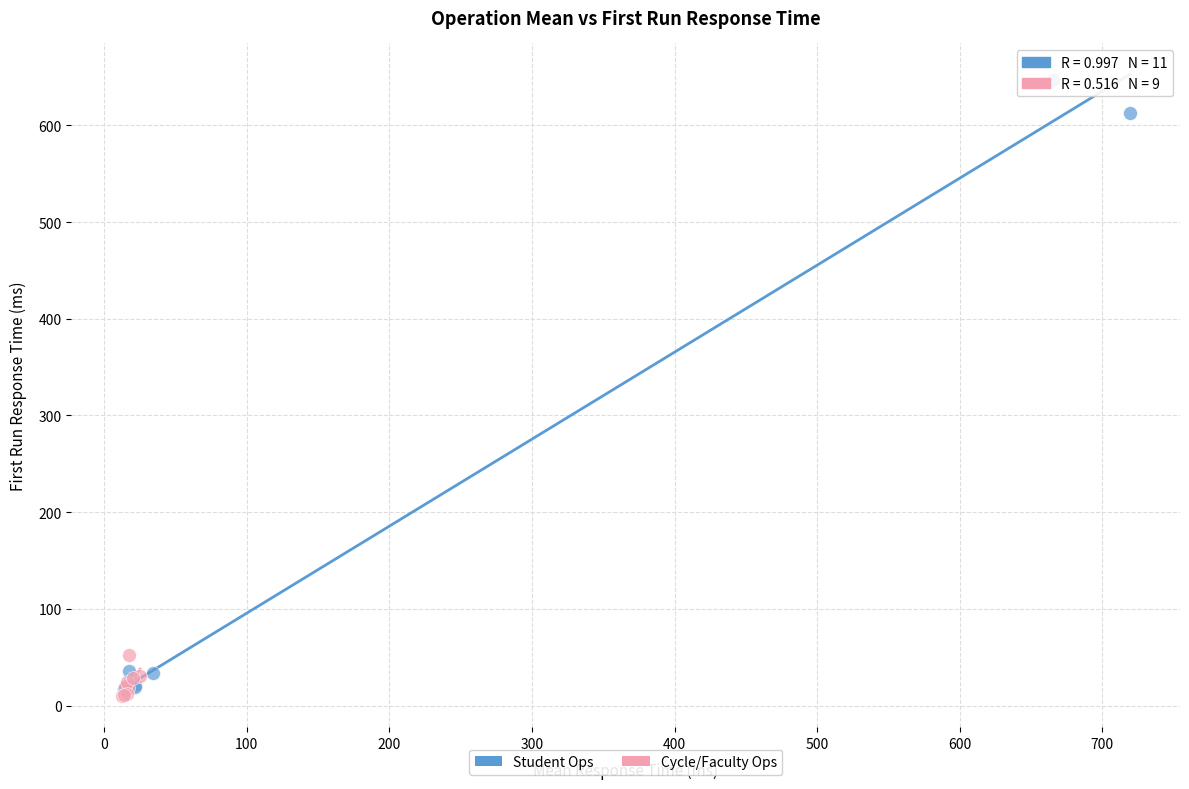

Which series has the widest spread of Y values?

Student Ops